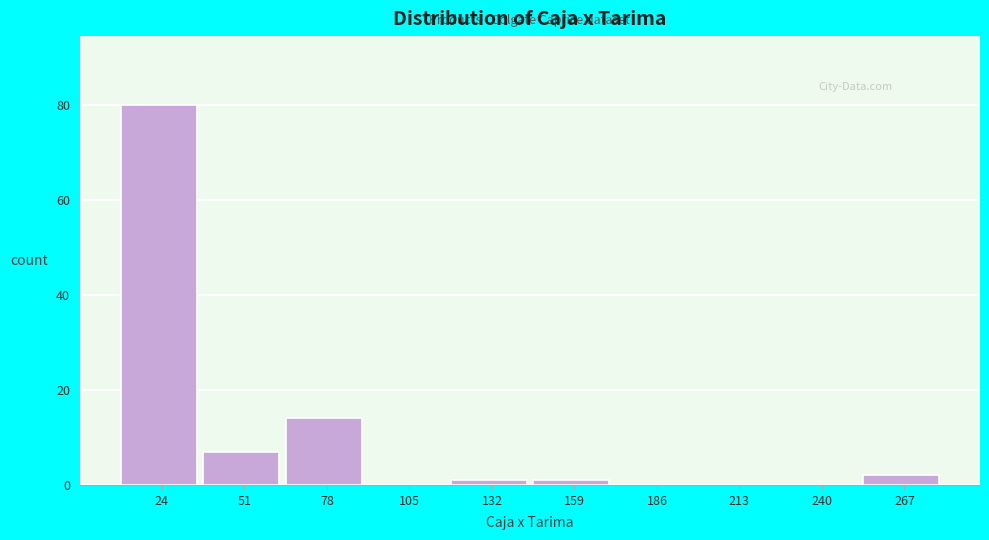

Reading right to left, transcribe all the data shown in this chart.

267=2	240=0	213=0	186=0	159=1	132=1	105=0	78=14	51=7	24=80